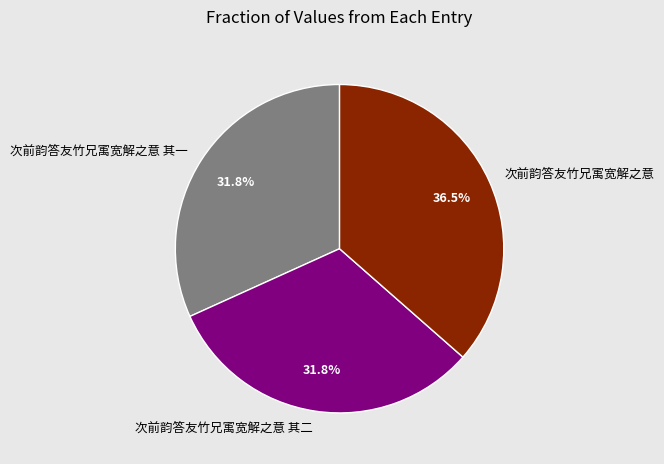

Which category has the biggest portion of the pie?

次前韵答友竹兄㝢宽解之意